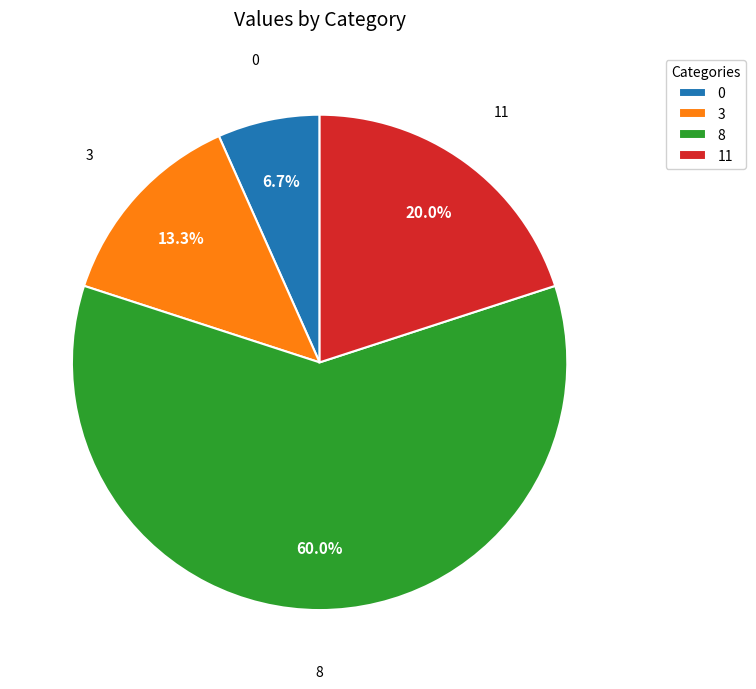

Which category accounts for the majority?

8